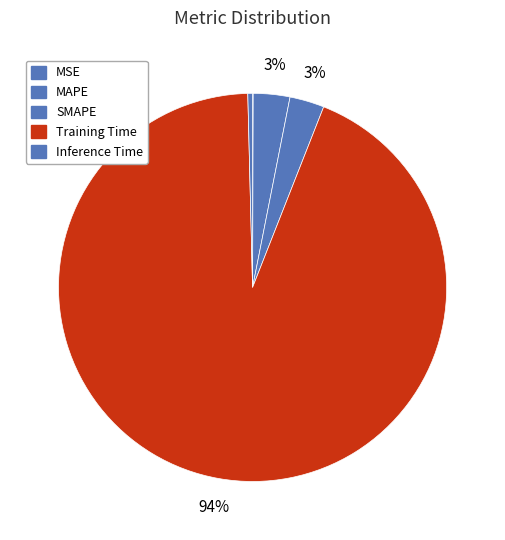

Which slice is the smallest?

MSE